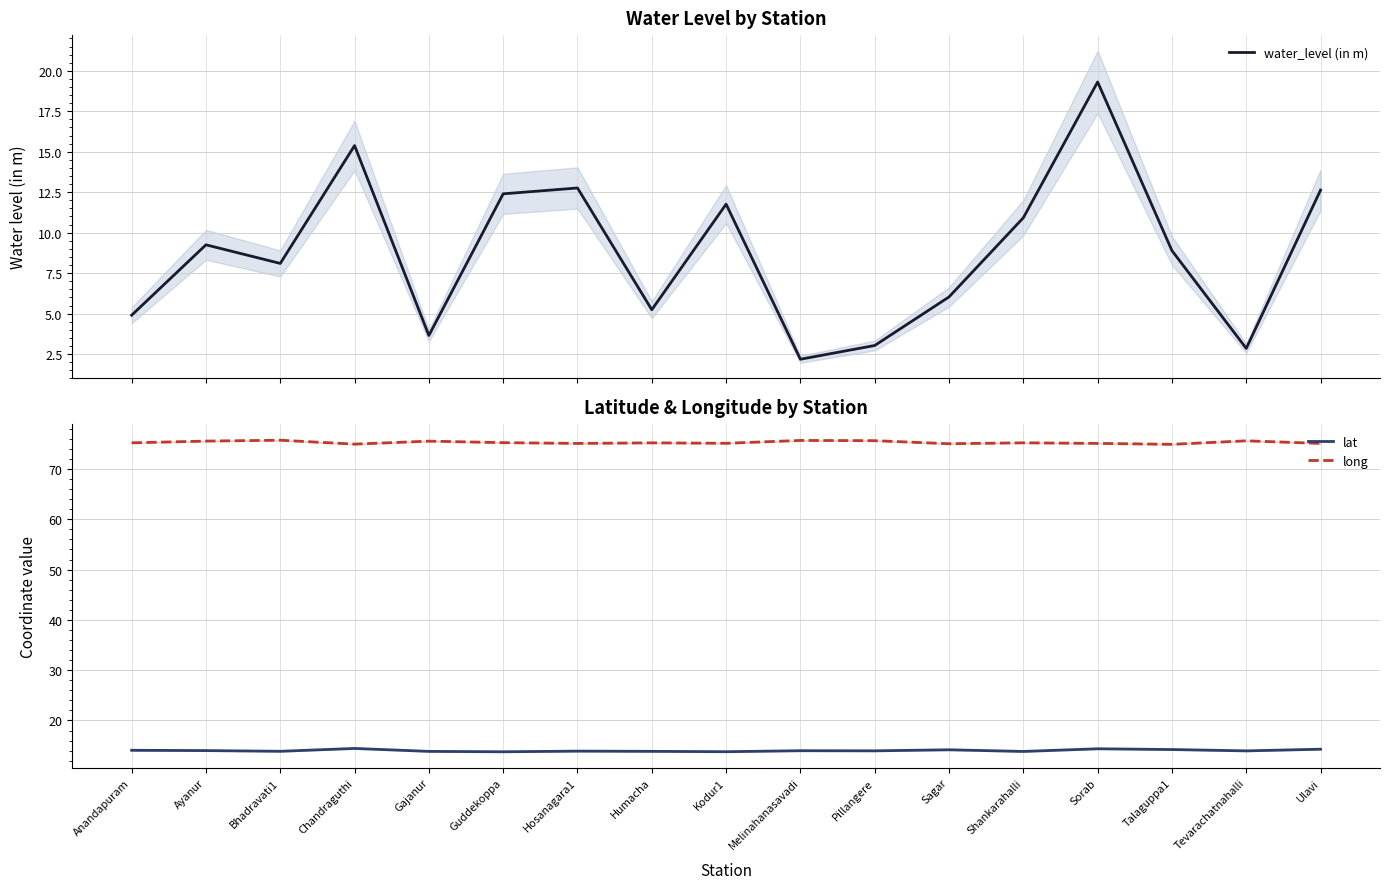

How many interior local valleys does the long series have?

5